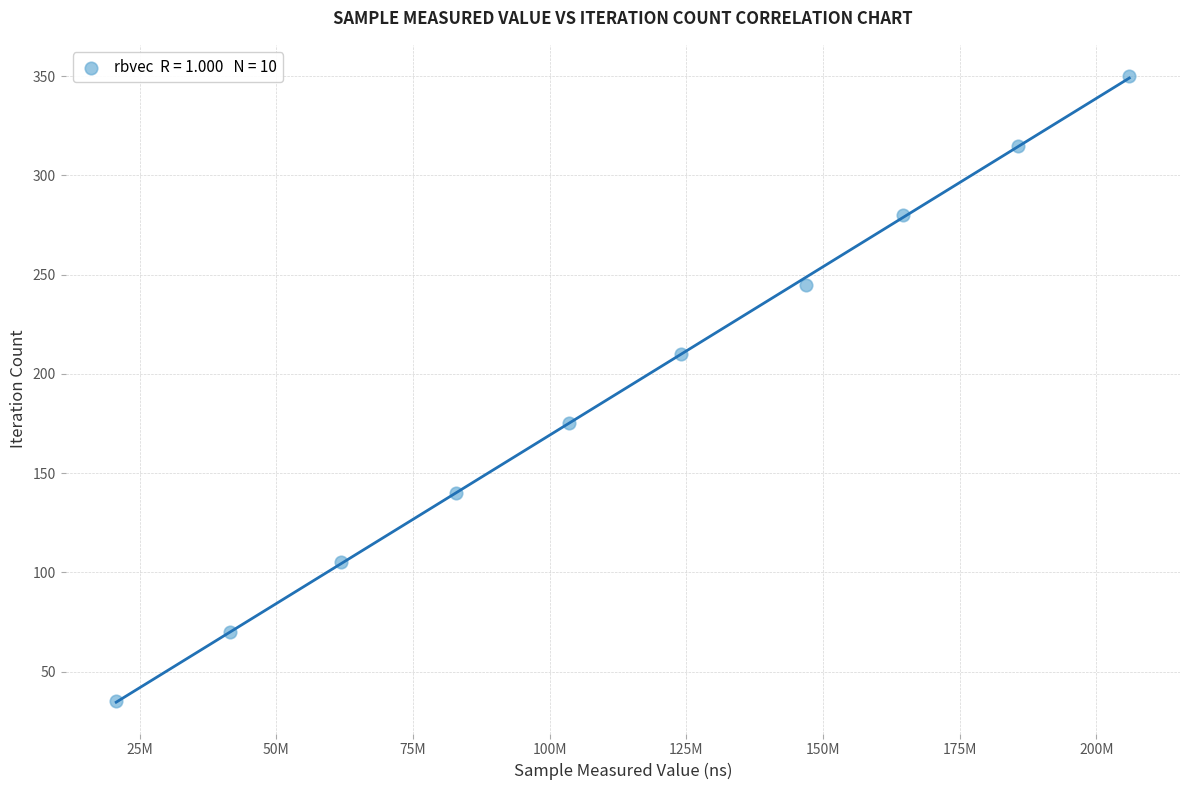

What is the range of Y values (max minus min)?

315